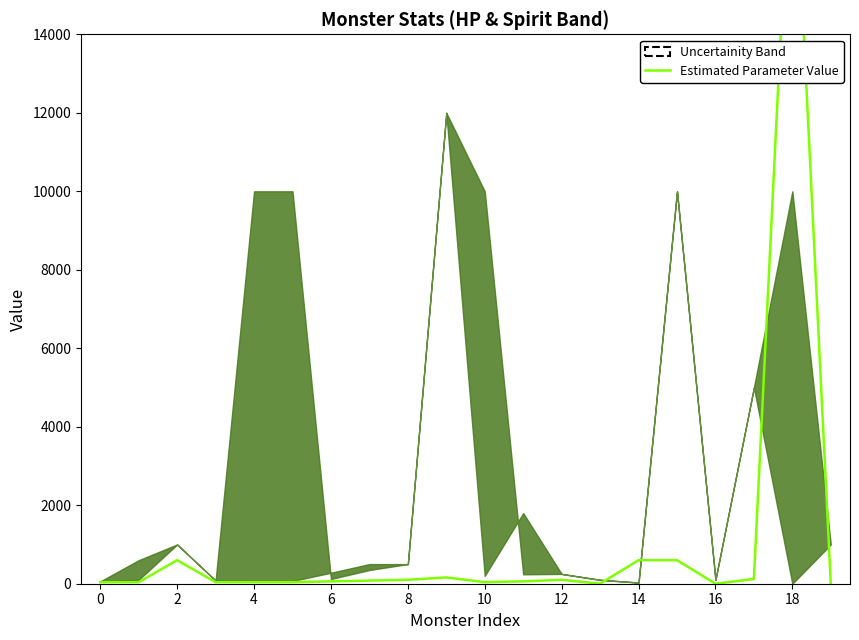

What is the change in value from 14 to 18?

+19900